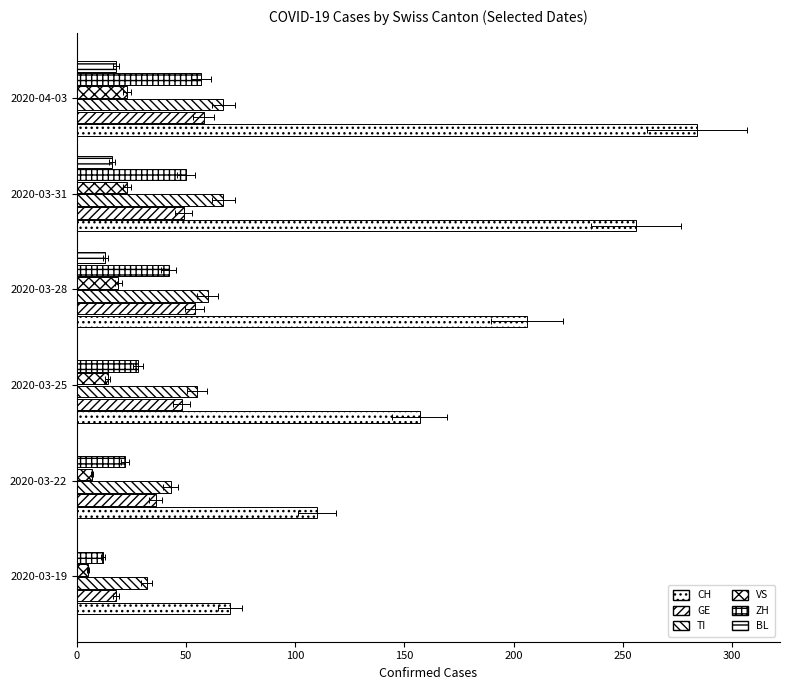

What is the average value of the ZH series?

35